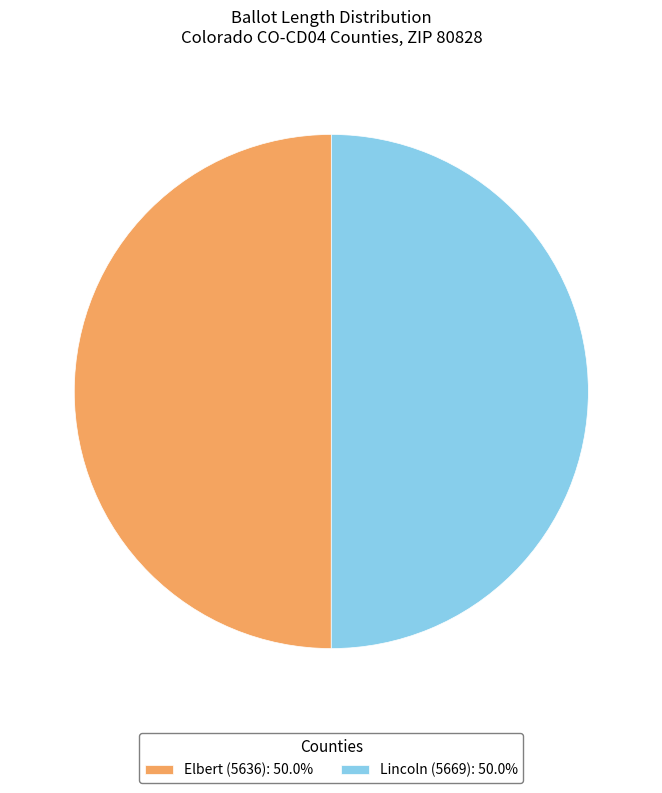

What is the ratio of the value at Elbert (5636): 50.0% to the value at Lincoln (5669): 50.0%?

1.0